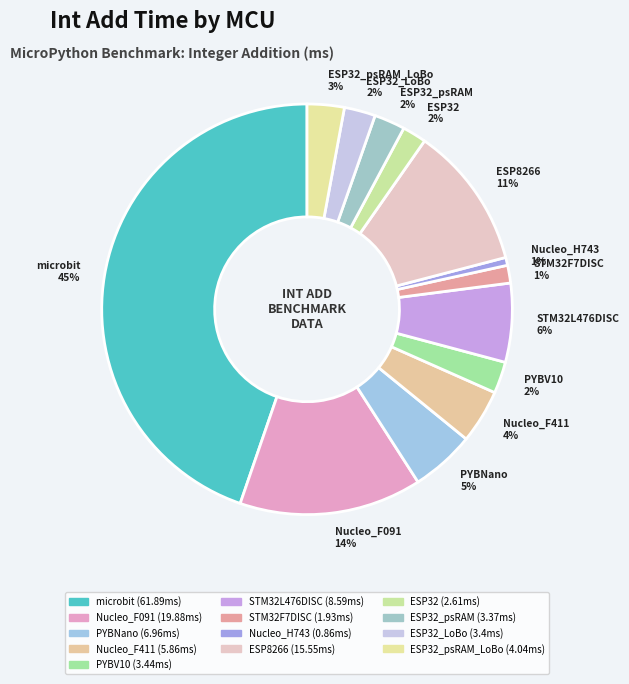

How many slices are in this pie chart?

13